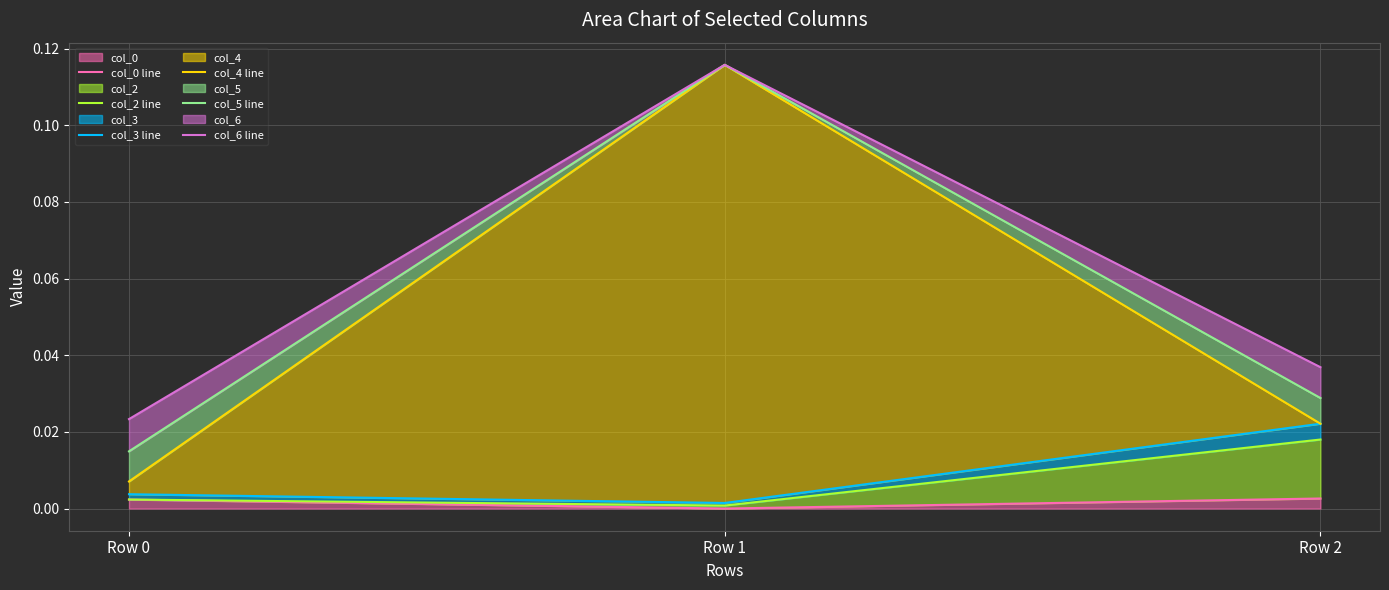

Is the value of col_5 line at Row 1 greater than the value of col_2 line at Row 1?

Yes